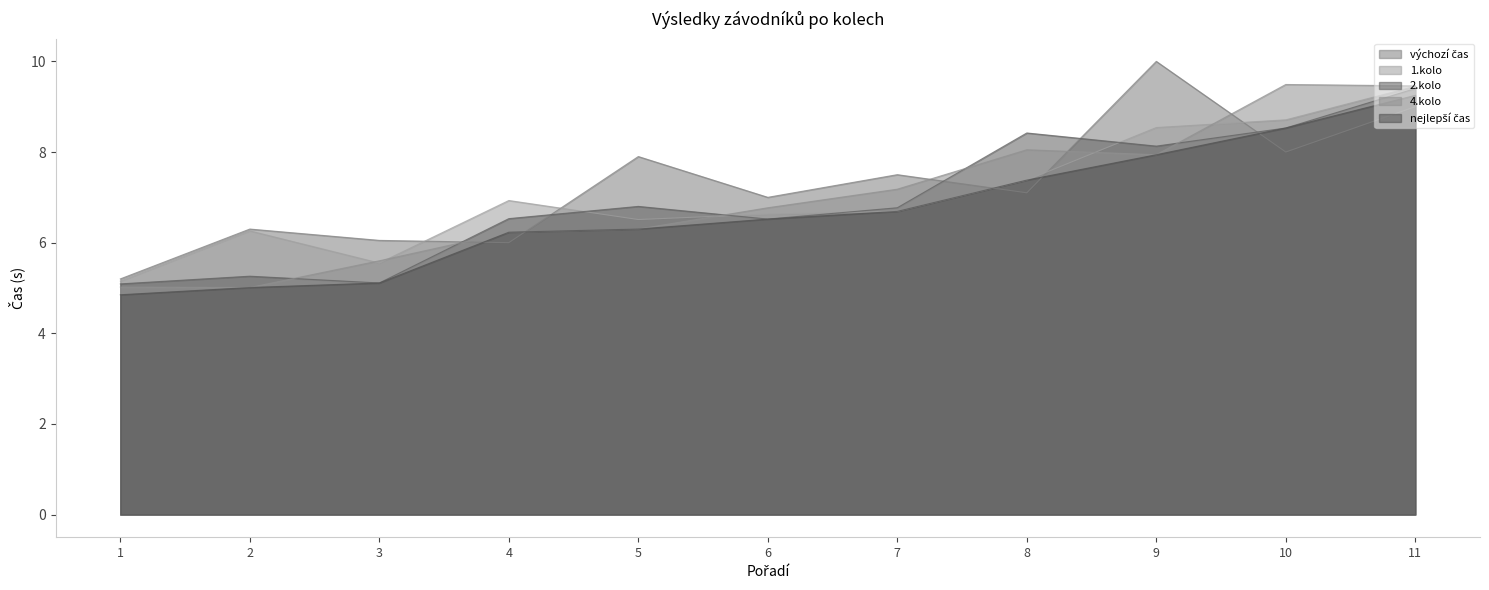

Reading left to right, what are all the values shown in this chart?

výchozí čas: 5.2	6.3	6.0	6.0	7.9	7.0	7.5	7.1	10.0	8.0	9.0
1.kolo: 5.2	6.3	5.5	6.9	6.5	6.6	6.7	7.4	8.5	8.7	9.4
2.kolo: 5.1	5.3	5.1	6.5	6.8	6.5	6.8	8.4	8.1	8.5	9.4
4.kolo: 5.0	5.0	5.6	6.2	6.3	6.8	7.2	8.1	7.9	9.5	9.5
nejlepší čas: 4.8	5.0	5.1	6.2	6.3	6.5	6.7	7.4	7.9	8.5	9.2